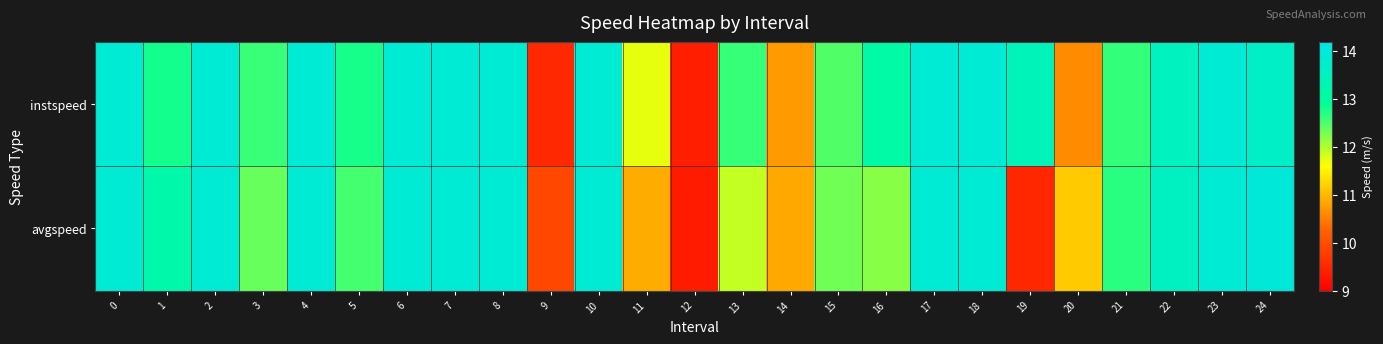

Reading left to right, what are all the values shown in this chart?

instspeed: 0=13.9	1=12.8	2=13.9	3=12.6	4=13.9	5=12.8	6=13.9	7=13.9	8=13.9	9=9.5	10=13.9	11=11.7	12=9.4	13=12.6	14=10.8	15=12.5	16=13.1	17=13.9	18=13.9	19=13.4	20=10.6	21=12.6	22=13.5	23=13.9	24=13.7
avgspeed: 0=13.9	1=13.2	2=13.9	3=12.4	4=13.9	5=12.6	6=13.9	7=13.9	8=13.9	9=9.9	10=13.9	11=10.9	12=9.4	13=11.9	14=10.9	15=12.3	16=12.2	17=13.9	18=13.9	19=9.5	20=11.2	21=12.7	22=13.6	23=13.9	24=14.0